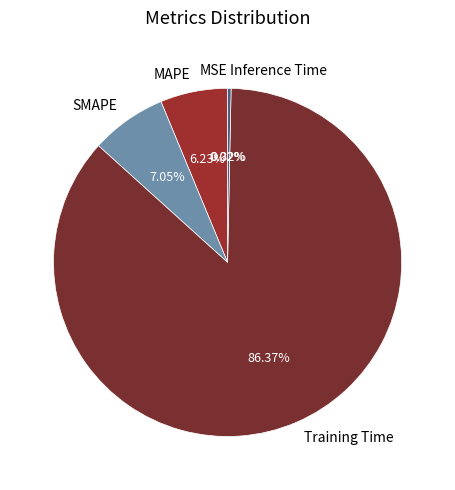

What percentage is the Training Time slice, to the nearest percent?

86%